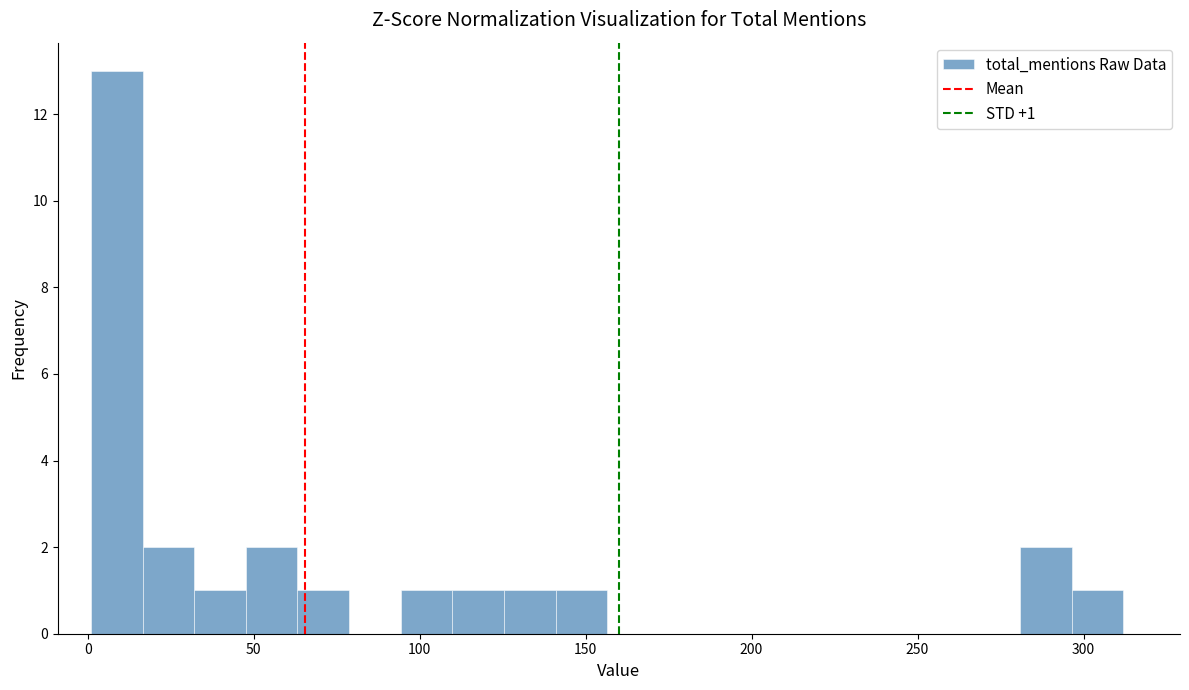

Around what value on the x-axis is the tallest bar? Give the approximate position of its centre, as read against the axis.

10